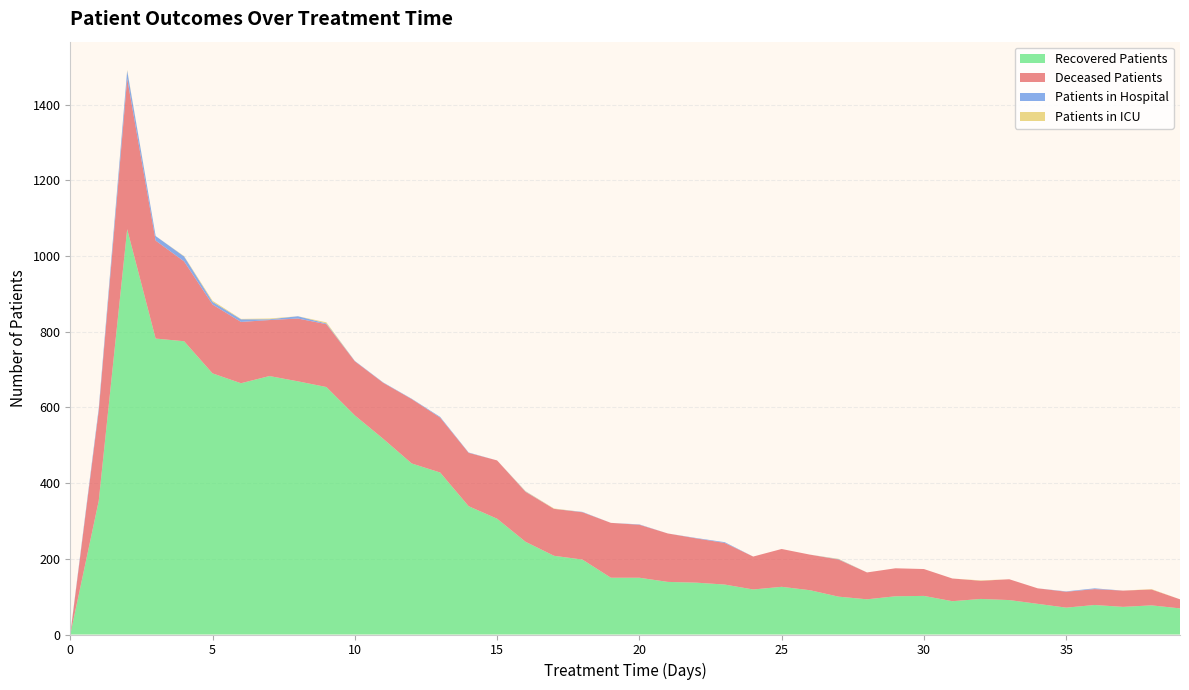

Reading left to right, transcribe all the data shown in this chart.

patients_in_hospital: 2	7	21	12	13	7	7	2	6	2	1	1	1	2	1	0	1	0	1	0	1	0	1	2	0	0	0	1	0	0	0	0	0	0	0	1	2	0	0	0
patients_in_icu: 0	0	2	0	1	3	1	2	0	3	0	0	0	0	0	0	1	1	0	0	0	0	0	0	0	0	0	1	0	0	0	0	1	0	0	0	0	0	1	0
recovered_patients: 0	353	1071	782	775	690	664	683	669	654	579	517	452	428	339	306	245	208	198	150	150	139	137	132	119	126	117	100	93	101	102	88	94	91	81	71	78	73	77	69
deceased_patients: 0	238	398	259	211	182	162	148	166	166	143	148	170	145	141	154	132	124	125	145	140	128	117	110	87	100	94	98	71	74	71	60	48	55	41	42	42	43	42	24